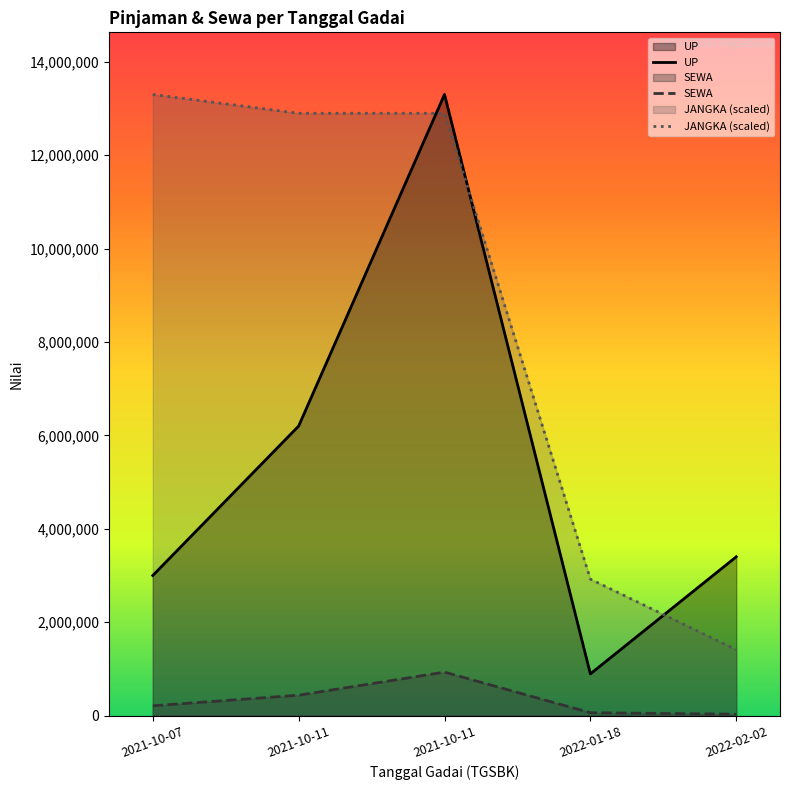

Does the chart display data point markers on the line(s)?

No